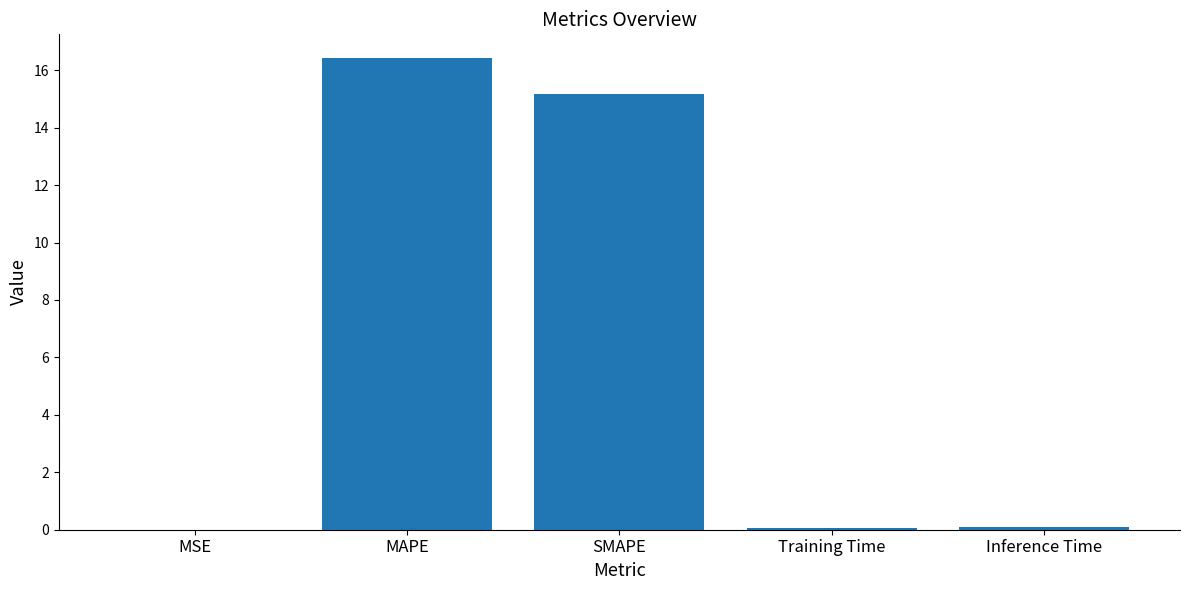

What is the change in value from MSE to MAPE?

+16.4